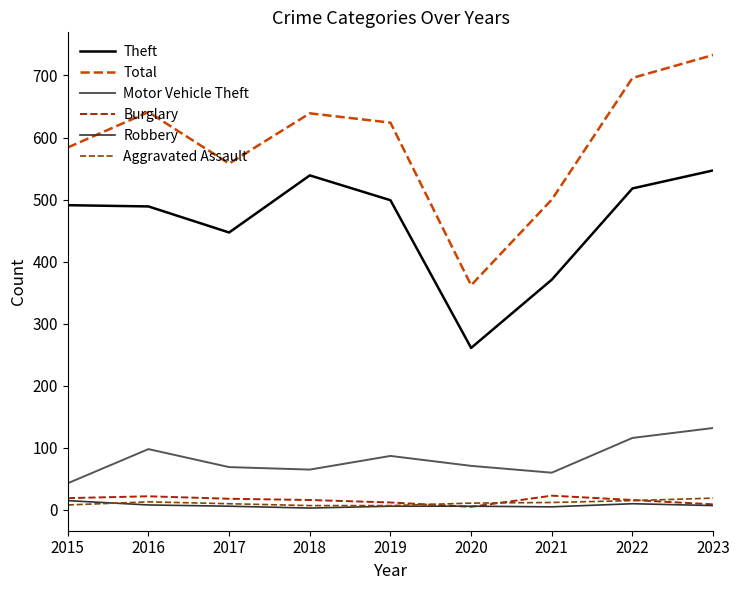

True or false: Theft and Total intersect in this chart.

False